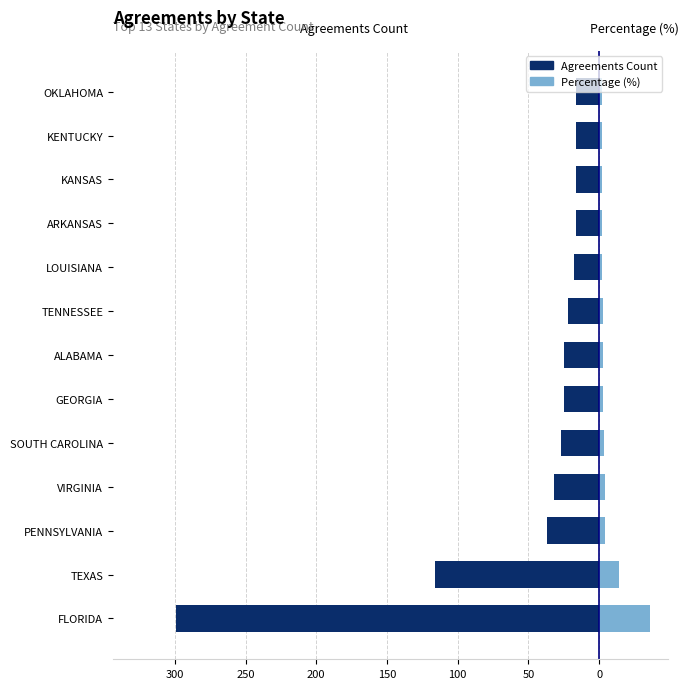

How many values in the Percentage (%) series are below 3?

6